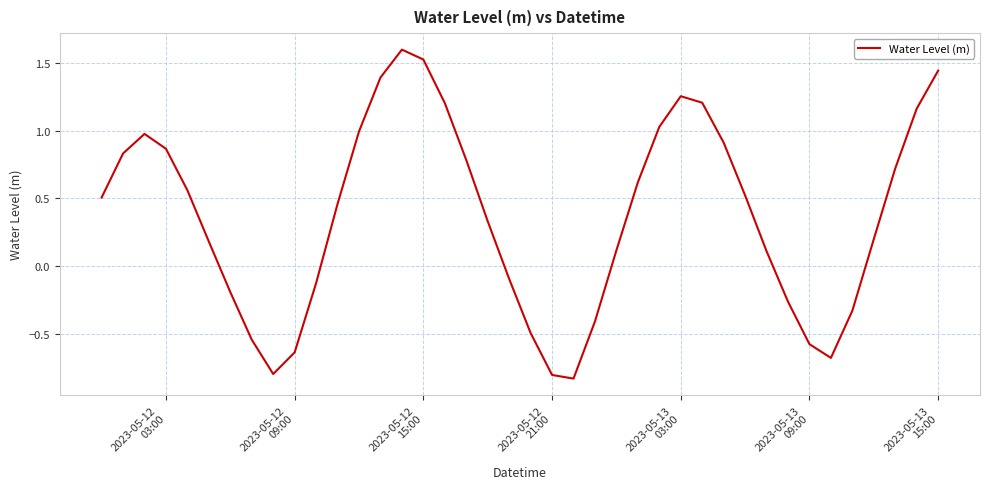

Does the chart have visible grid lines?

Yes